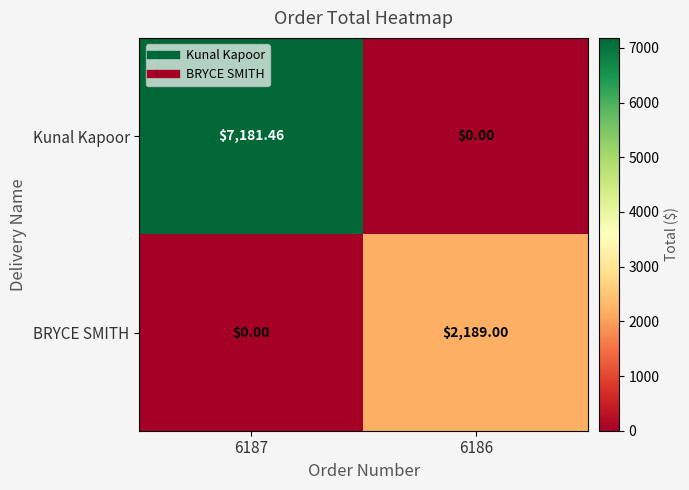

Which series changed the most between 6187 and 6186?

Kunal Kapoor